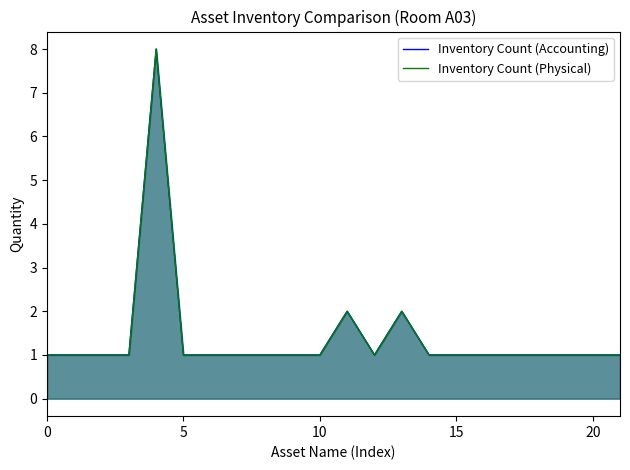

What is the value of the Inventory Count (Accounting) point at the 22nd from the left?

1